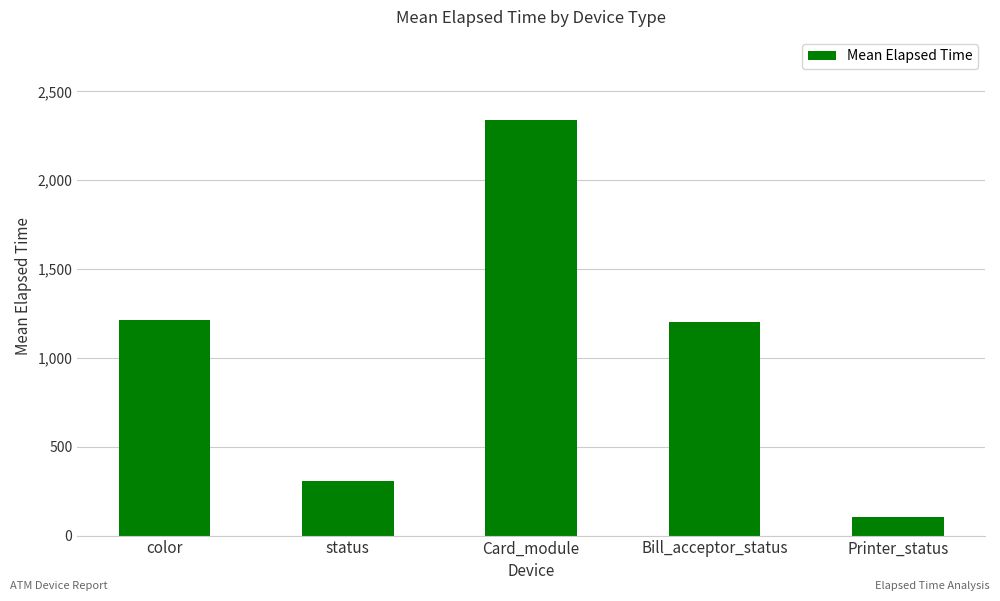

What is the minimum value shown in the chart?

106